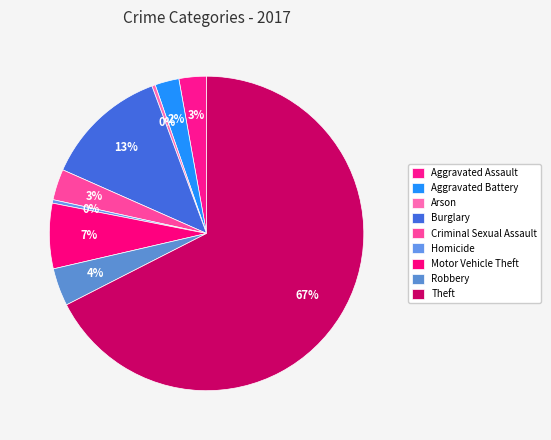

Between Robbery and Theft, which is larger?

Theft